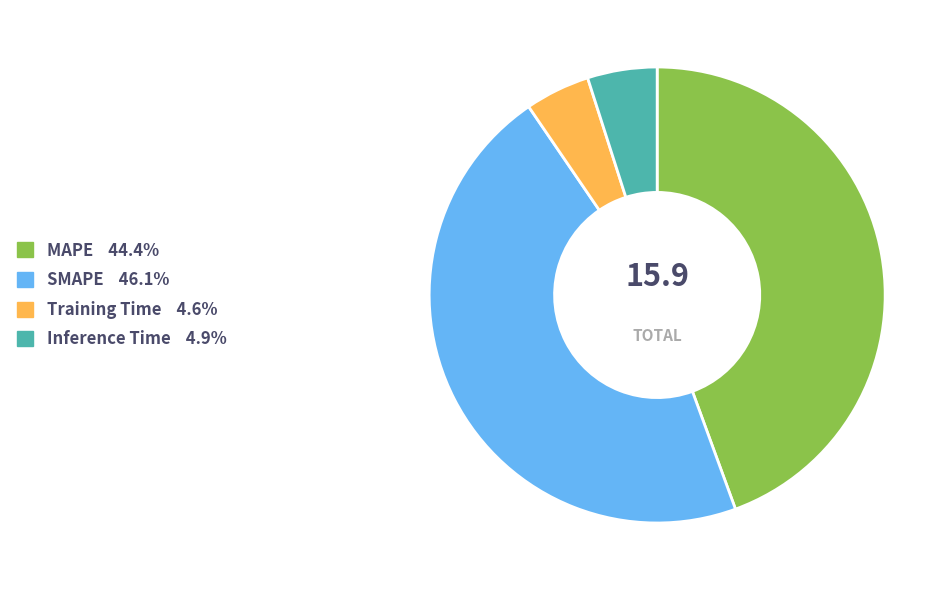

Does MAPE 44.4% represent more than half of the total?

No